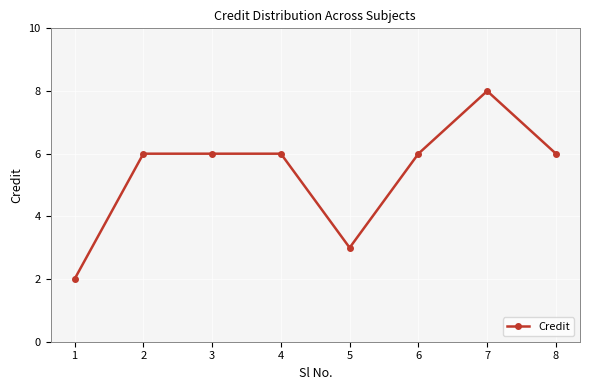

What is the approximate value at 5?

3